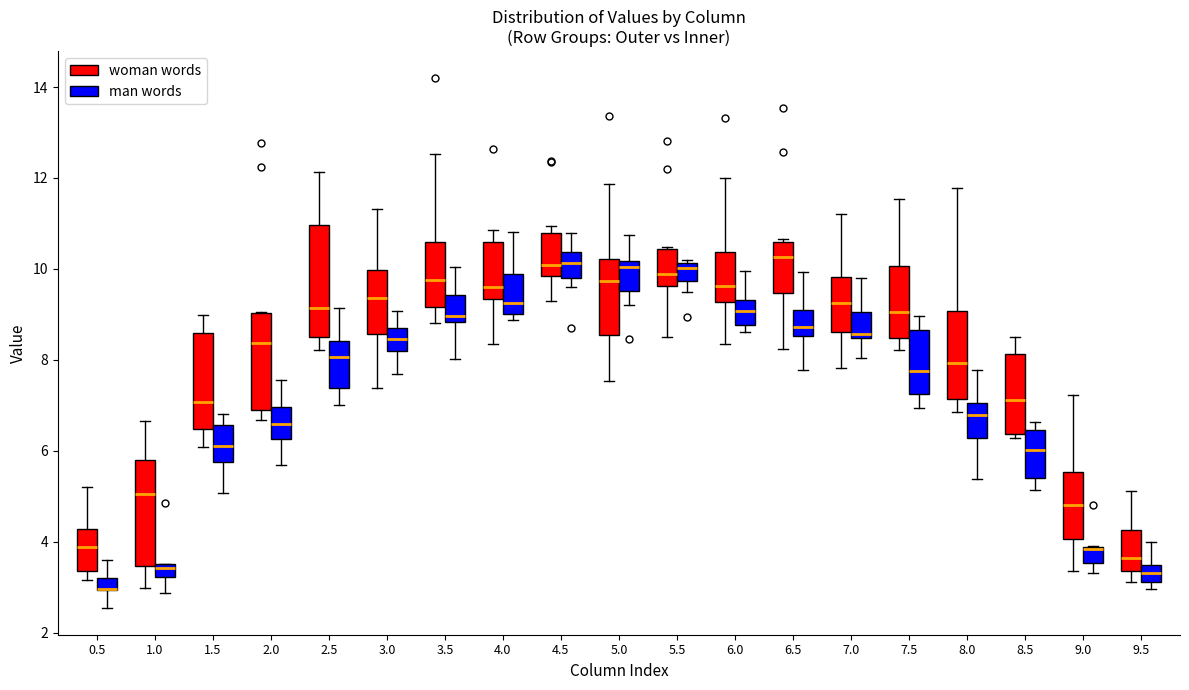

Where does the median line of the box for 7.0 (man words) sit on the y-axis? The values are not printed on the chart, so give them approximately, as read against the axis.

8.6